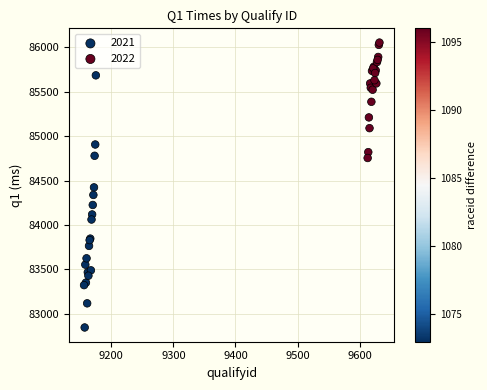

Which series reaches the minimum Y coordinate?

2021